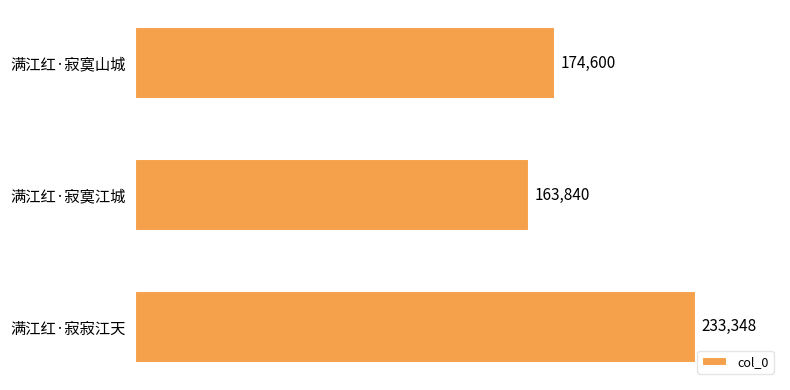

What is the difference between the values at 满江红·寂寞江城 and 满江红·寂寞山城?

10760